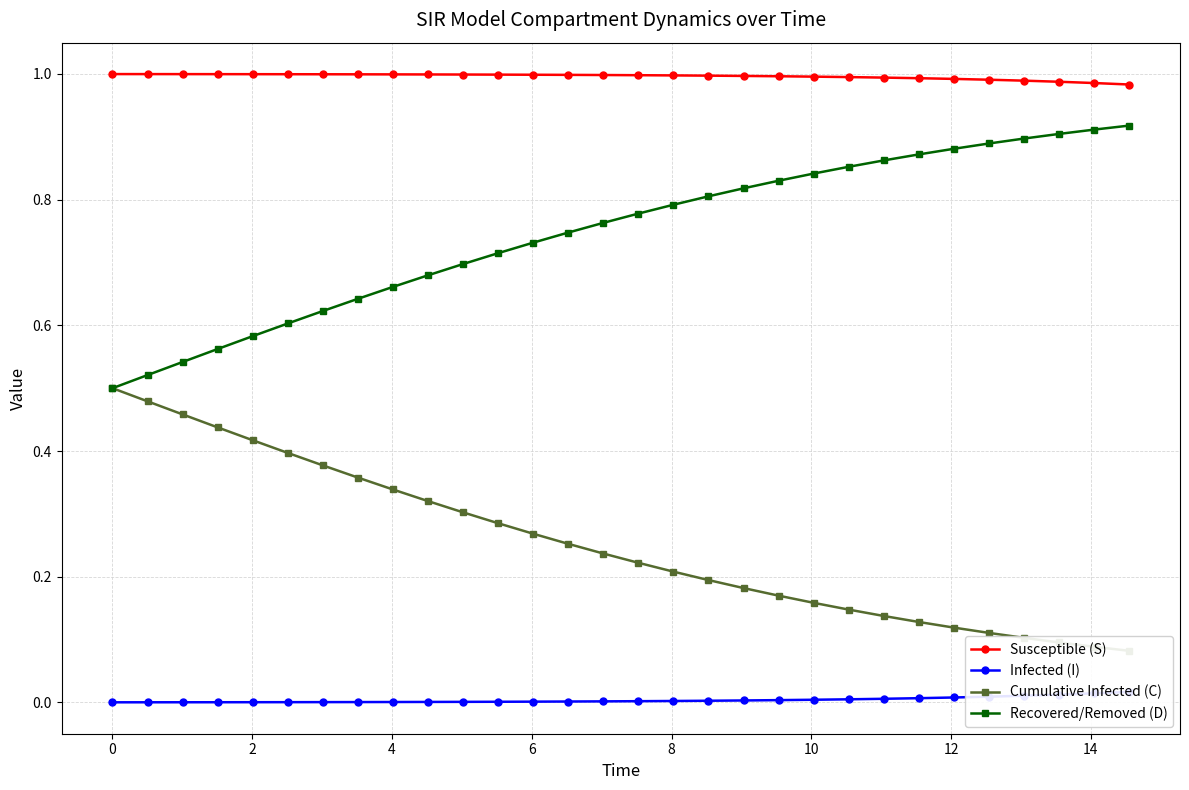

Which series has the largest range (max minus min)?

Recovered/Removed (D)